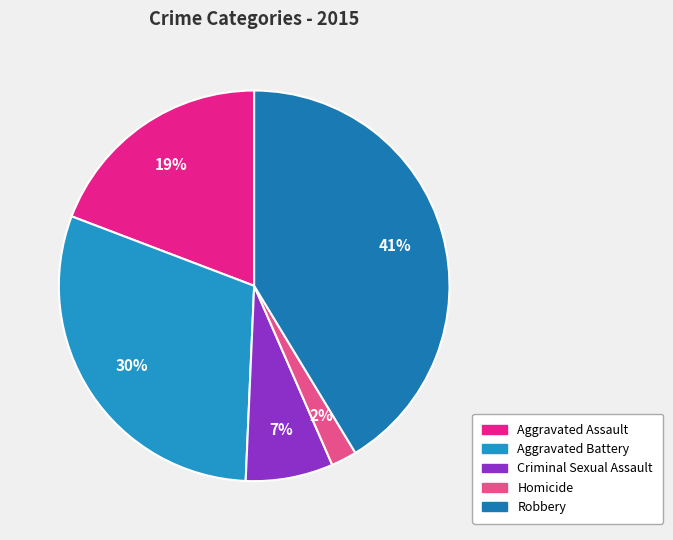

How many segments does this pie chart have?

5